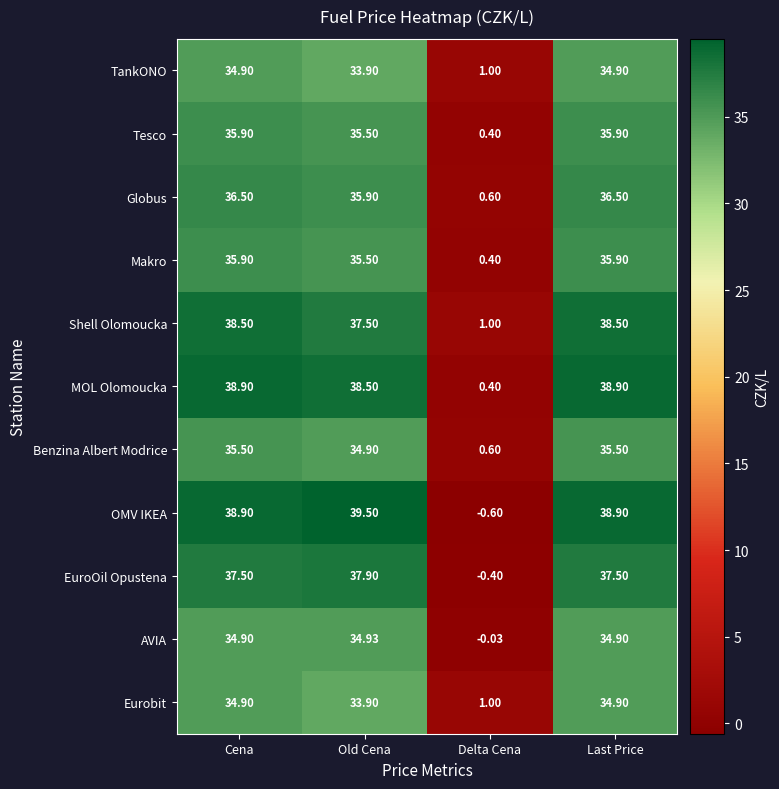

Is the value of Benzina Albert Modrice at Delta Cena greater than the value of OMV IKEA at Cena?

No